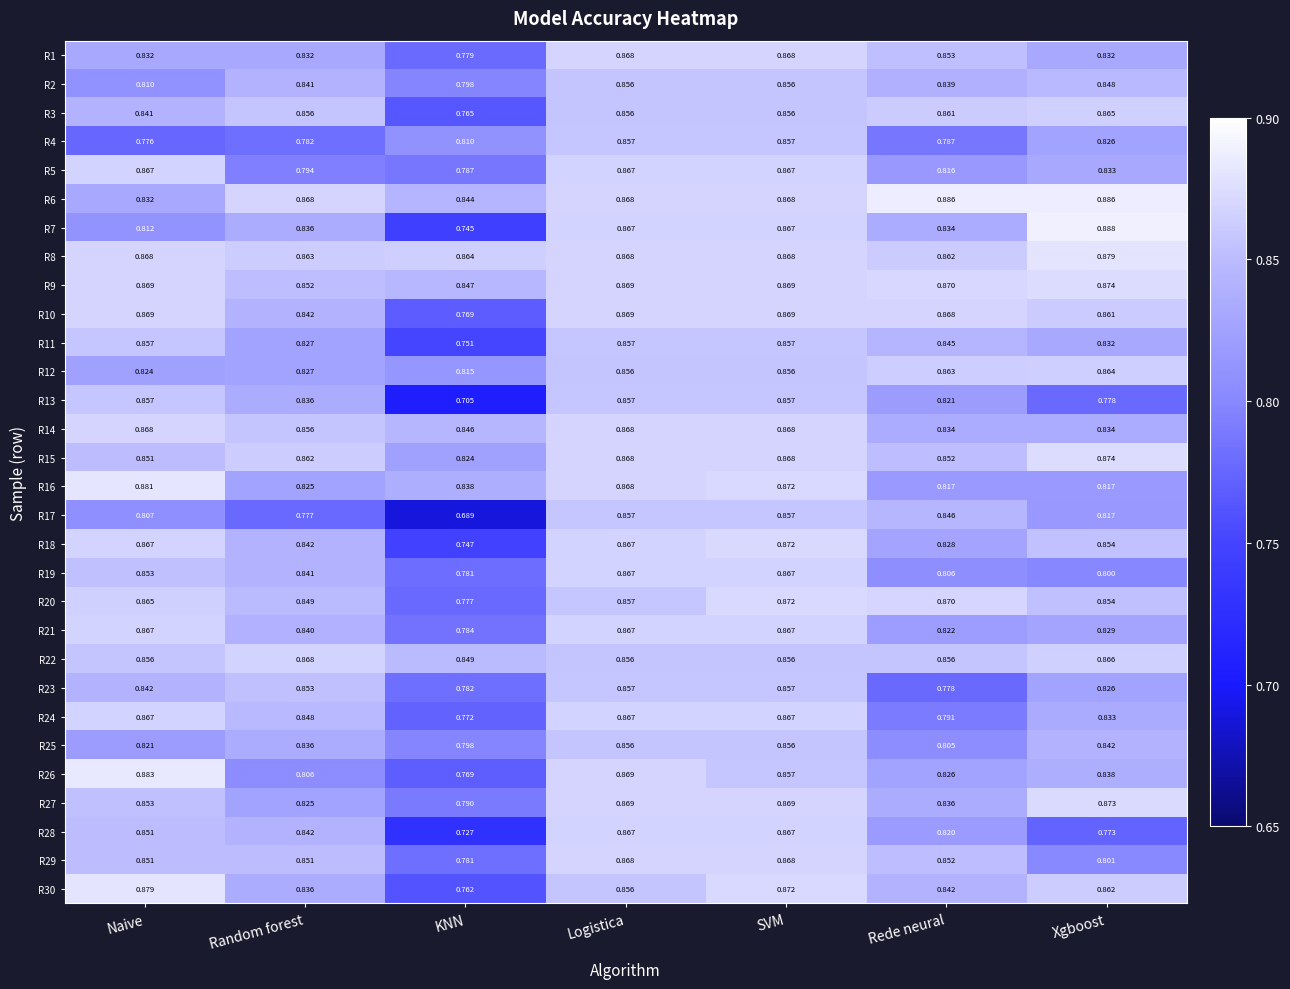

At how many categories does at least one series exceed 0?

7